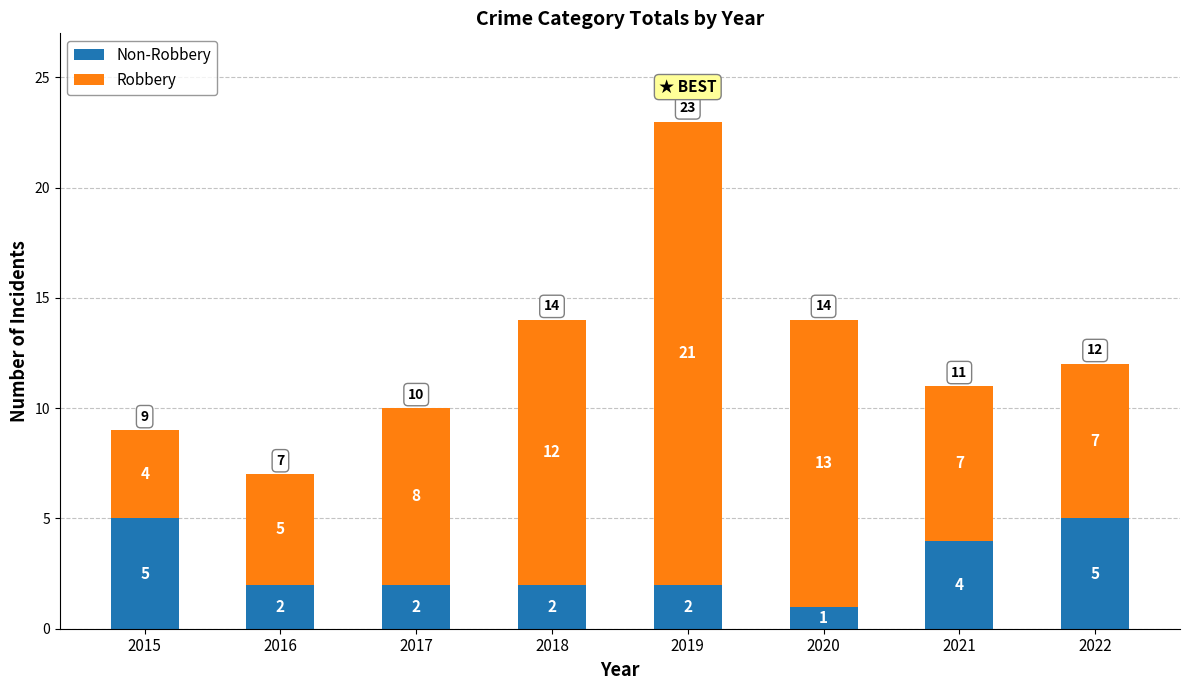

At which category is the sum across all series the highest?

2019